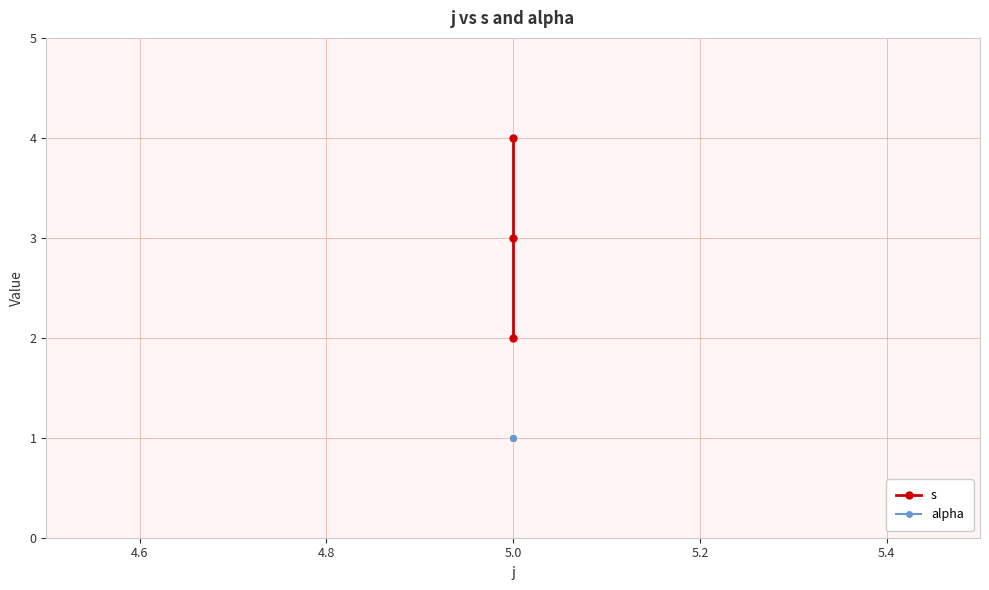

Reading left to right, what are all the values shown in this chart?

s: 2	3	4
alpha: 1	1	1